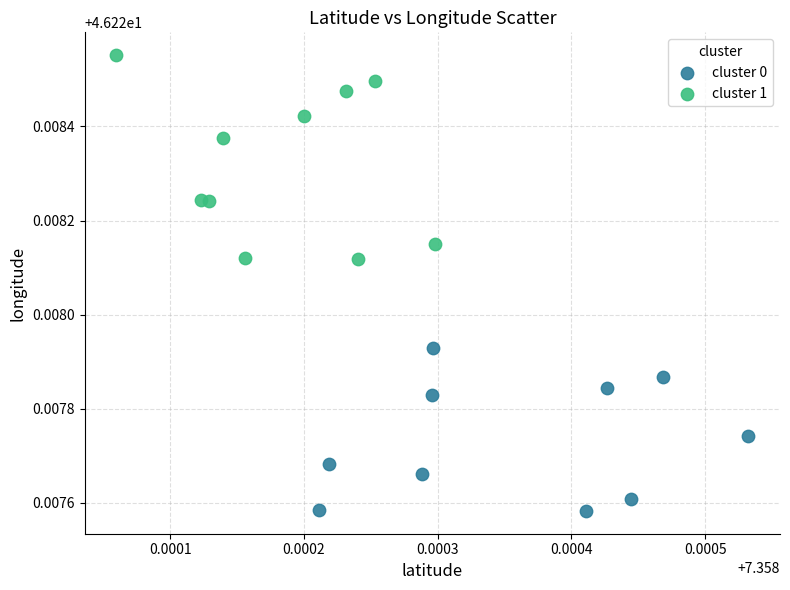

Which series contains the highest Y value?

cluster 1